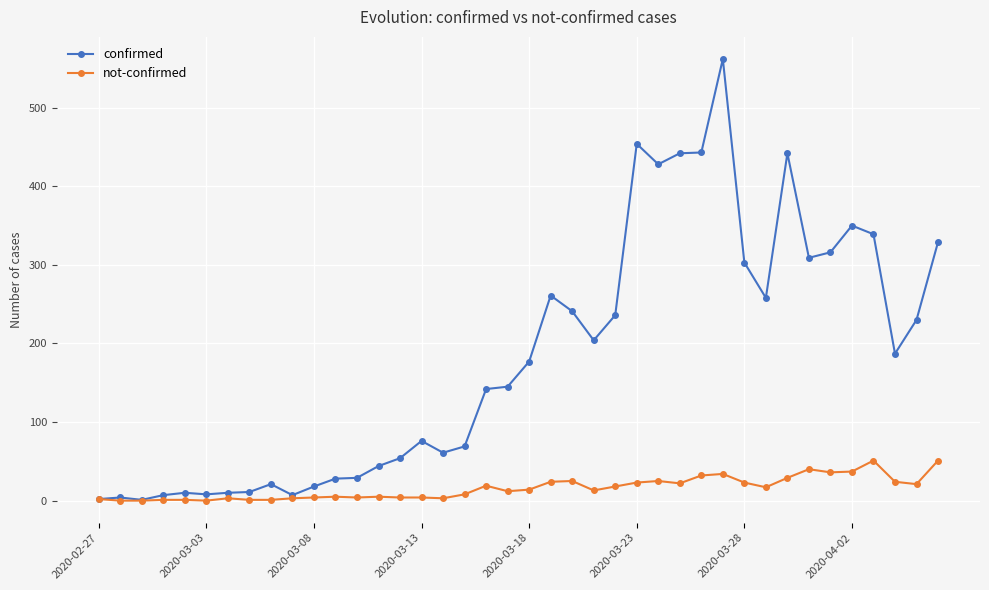

True or false: confirmed has more than 2 interior local peaks.

True